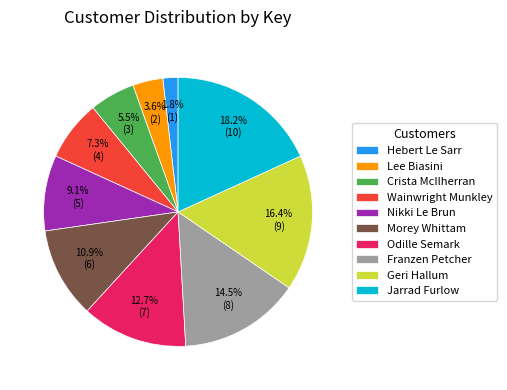

Does any single category account for the majority?

No